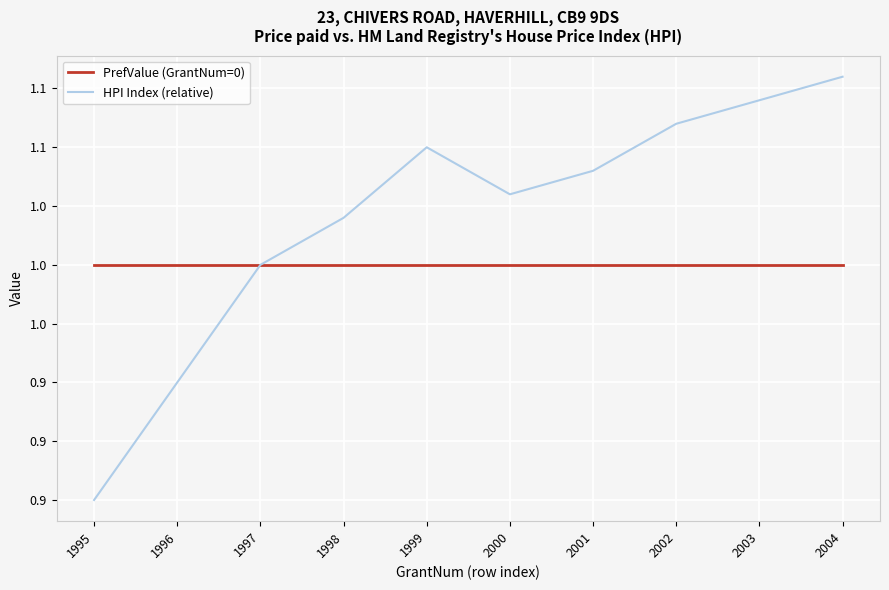

Is this an area chart (filled region under the line)?

No